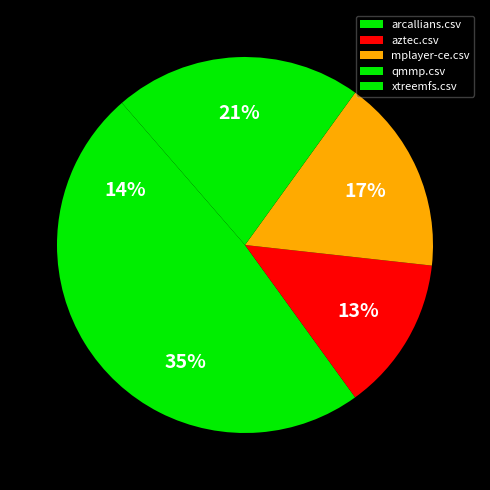

Combined, do mplayer-ce.csv and arcallians.csv account for over 50%?

Yes